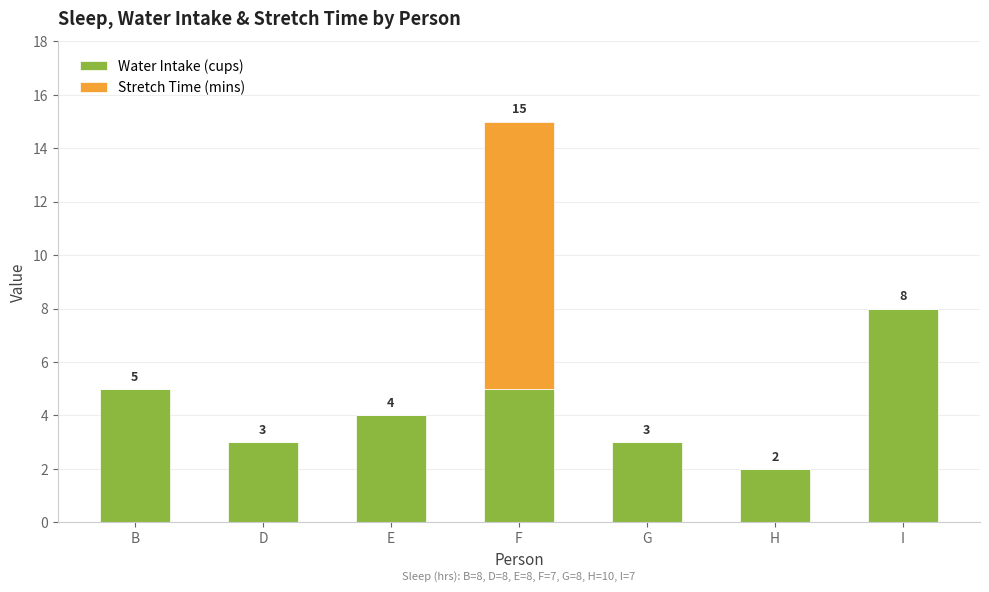

The value of Water Intake (cups) at D is 5. True or false?

False